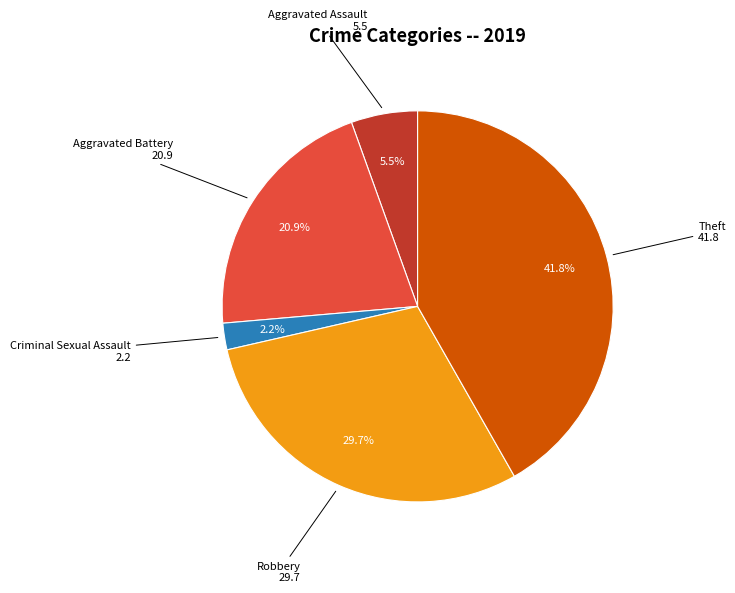

Is there any slice that represents more than half of the pie?

No